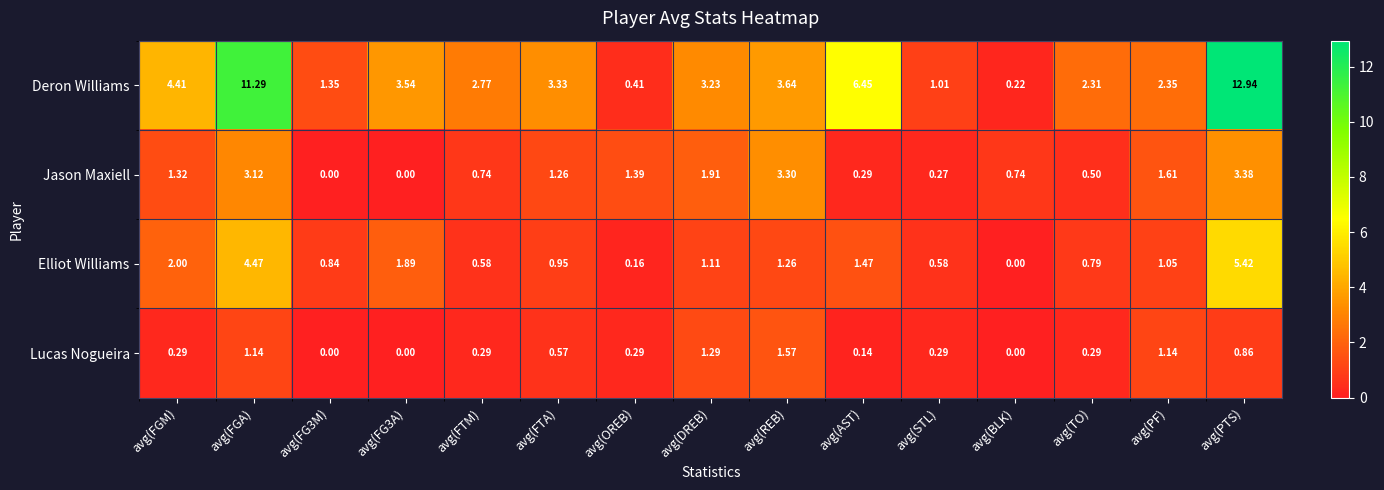

Where does the Elliot Williams series first go above 1?

avg(FGM)